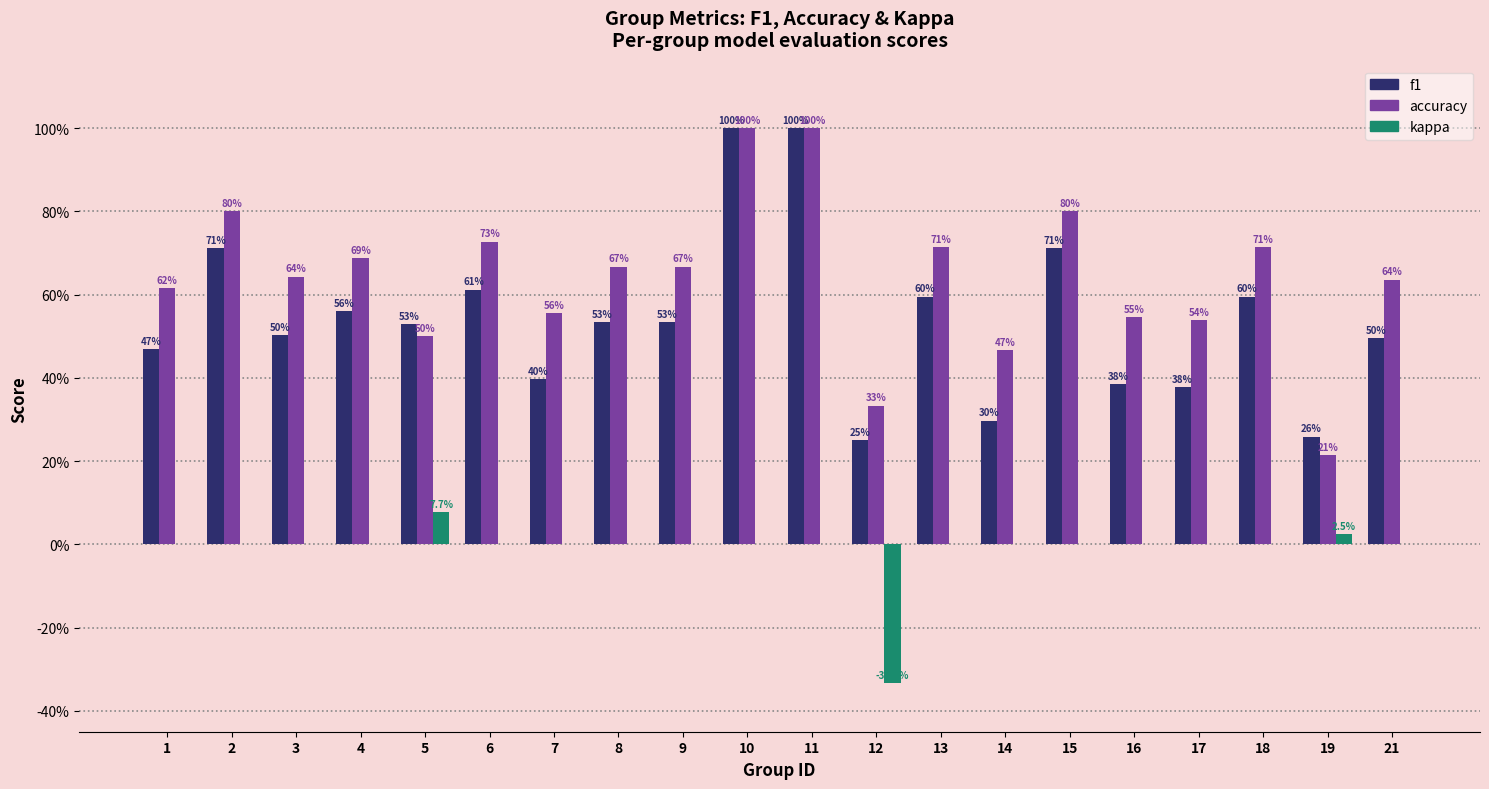

What is the maximum value shown in the chart?

1.0